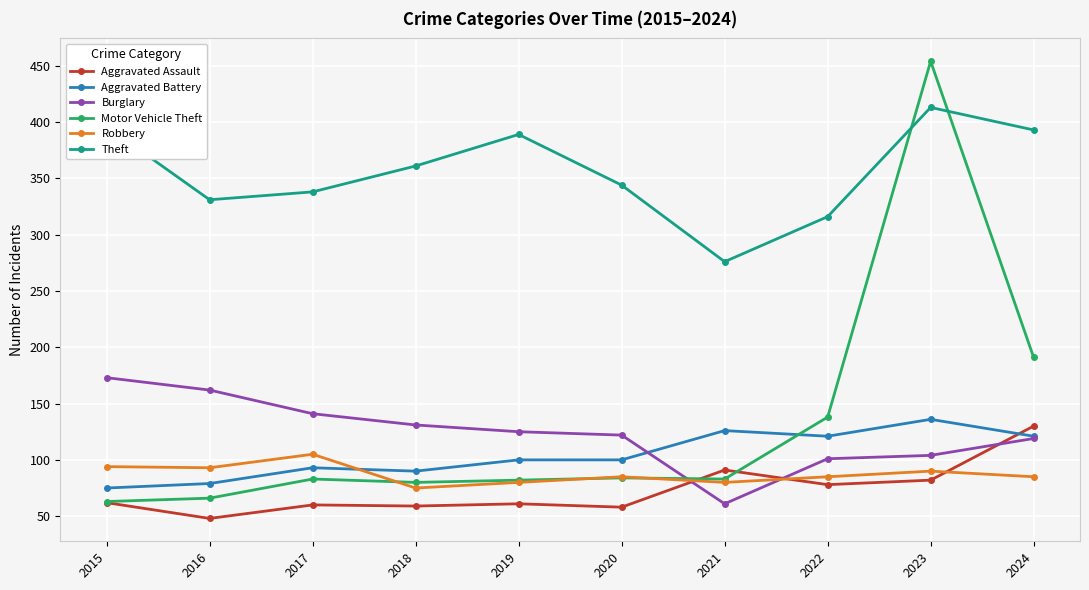

Is this an area chart (filled region under the line)?

No